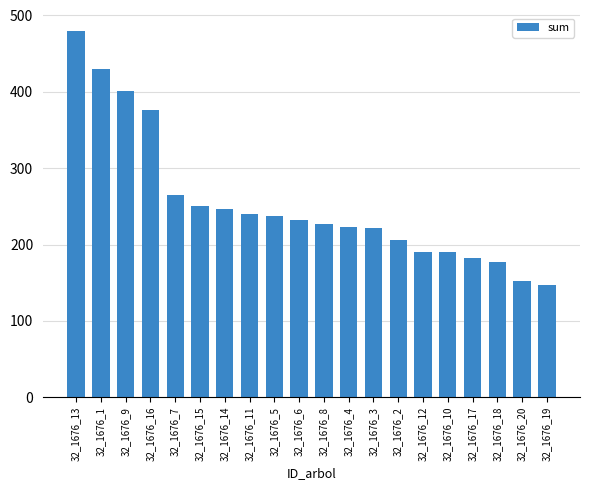

Read the value at 32_1676_2.

206.1